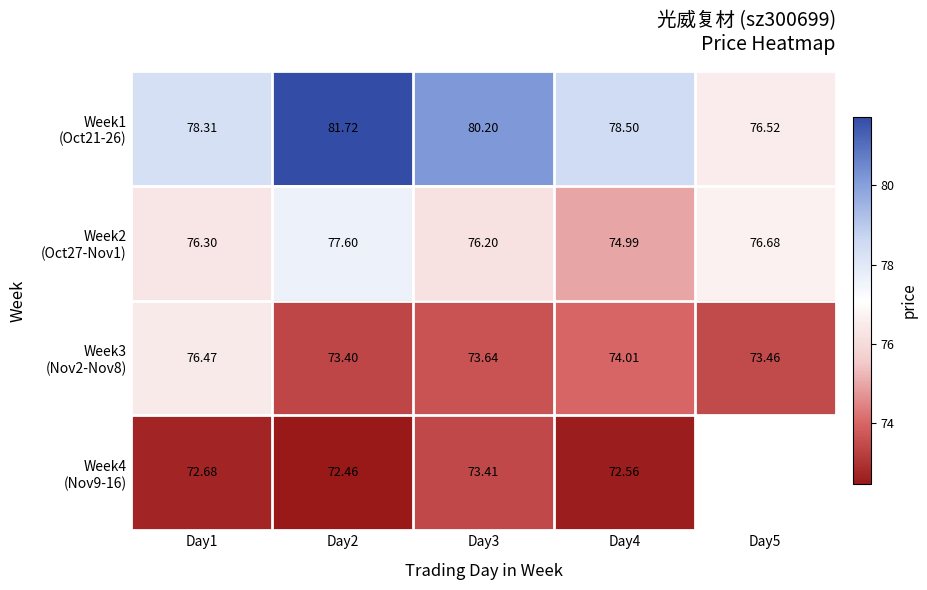

Rank the categories by Week1 (Oct21-26) value from lowest to highest.

Day5, Day1, Day4, Day3, Day2